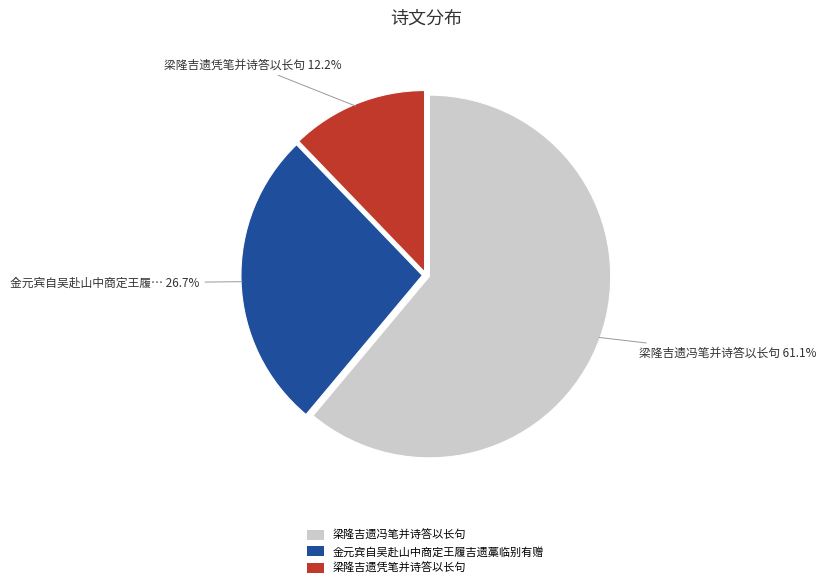

How many segments does this pie chart have?

3